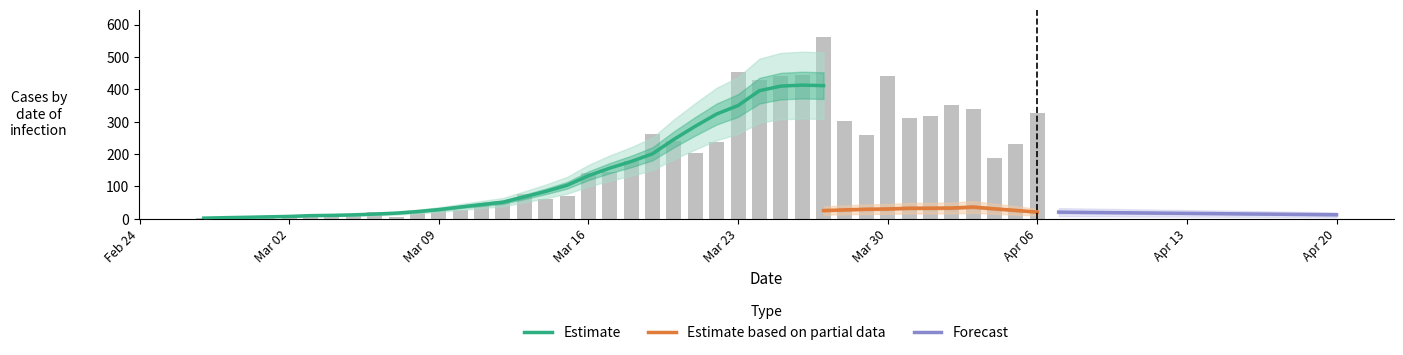

What is the sum of all values?

7258